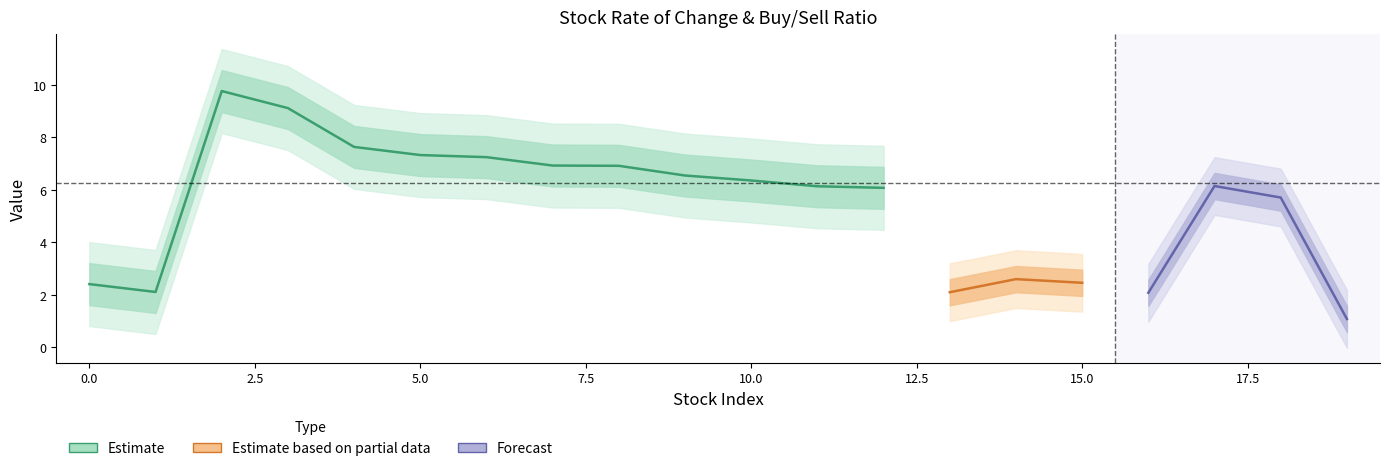

Is it true that 매수매도잔량비 equals 1.5 at 11?

False